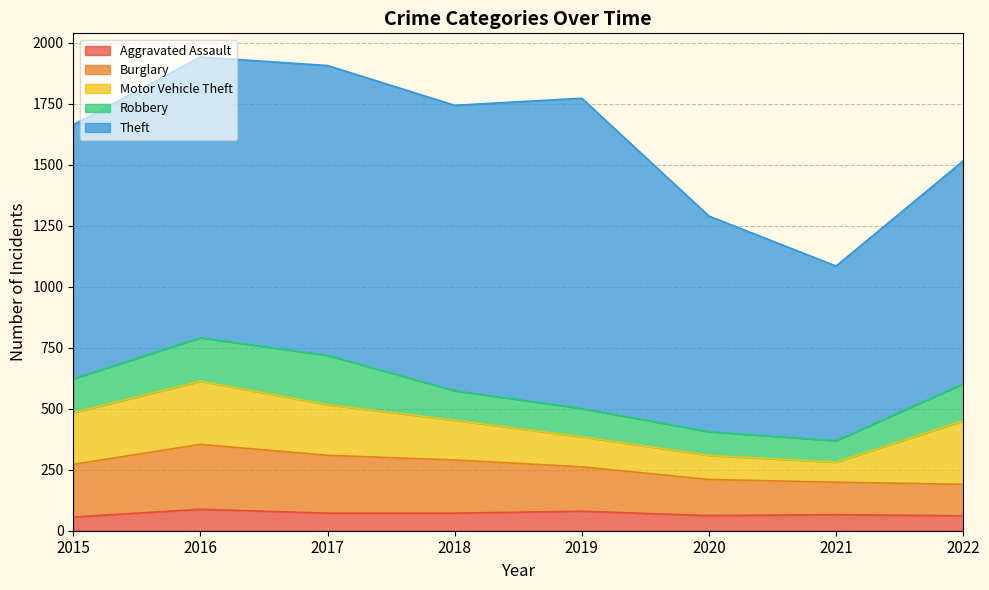

Rank the series by their maximum value, from highest to lowest.

Theft, Burglary, Motor Vehicle Theft, Robbery, Aggravated Assault